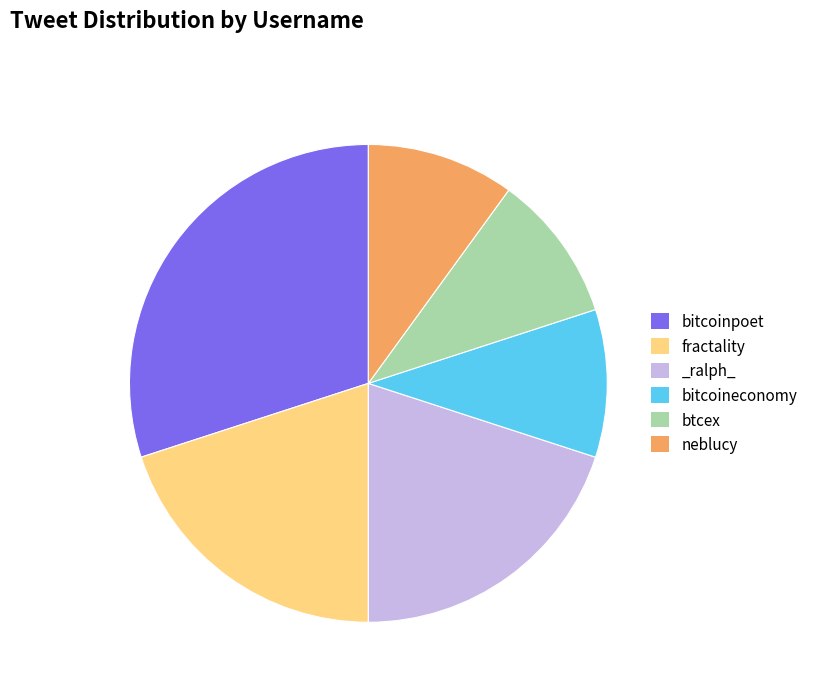

To the nearest percent, what percentage of the pie is bitcoineconomy?

10%